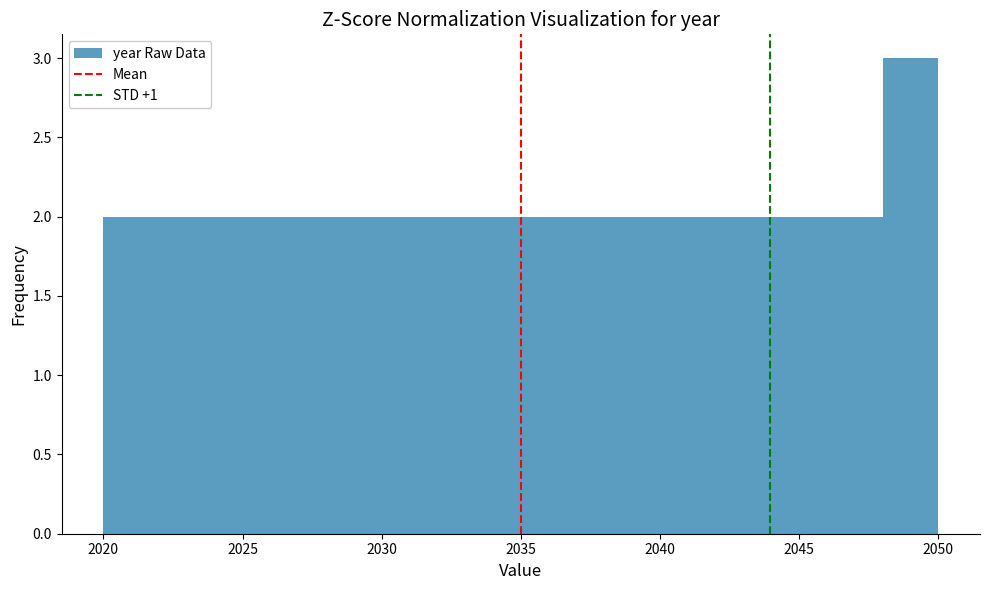

Which range on the x-axis has the tallest bar?

2048 to 2050